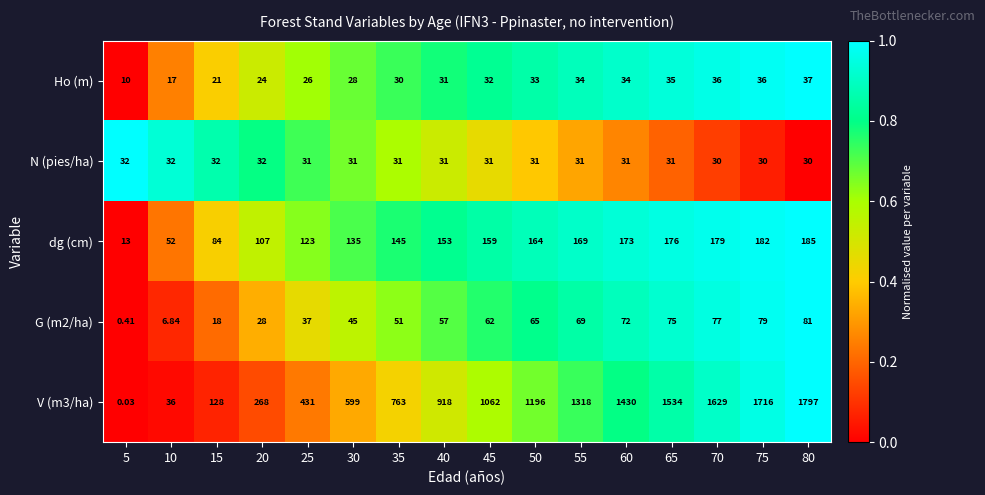

At which category is the sum across all series the highest?

80